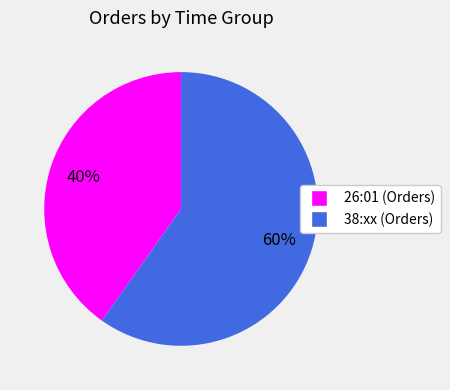

To the nearest percent, what is the average slice percentage?

50%